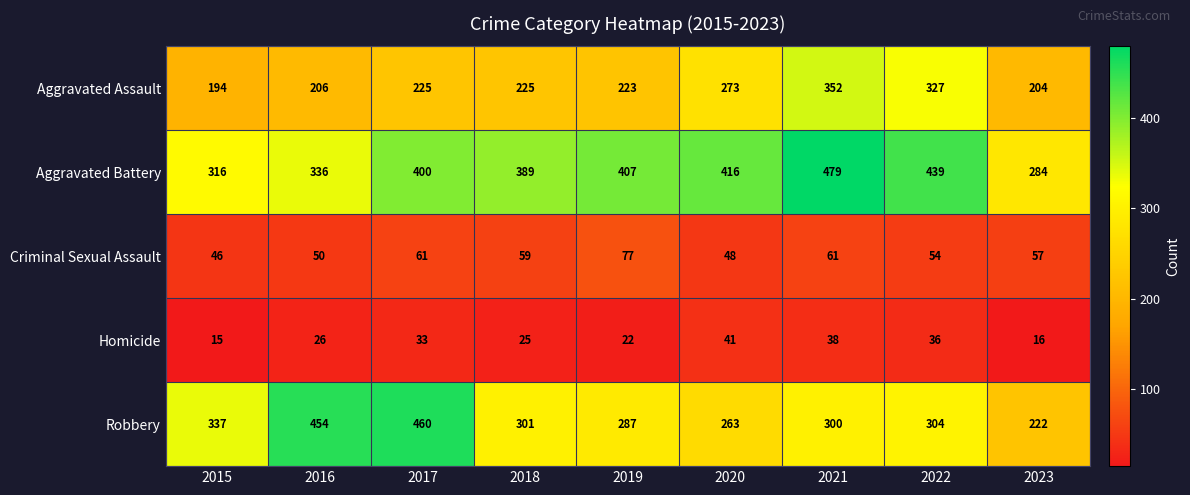

What is the difference between the second highest and minimum values in the Homicide series?

23